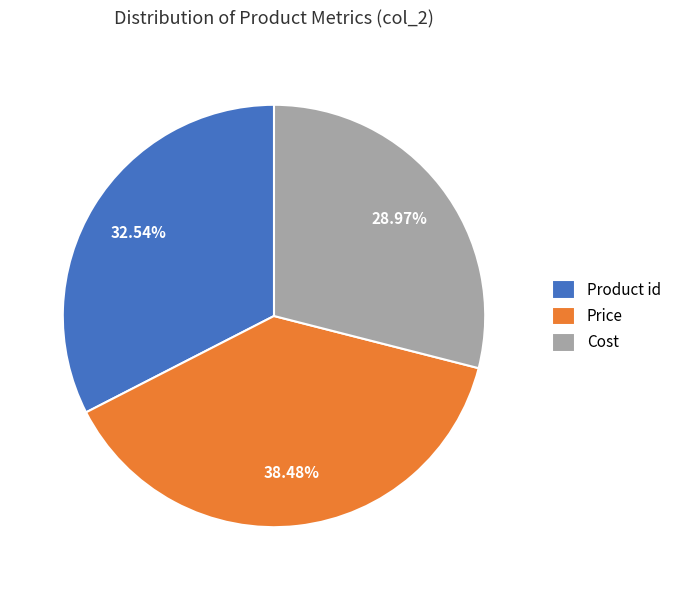

To the nearest percent, what is the difference between the largest and smallest slice percentages?

10%